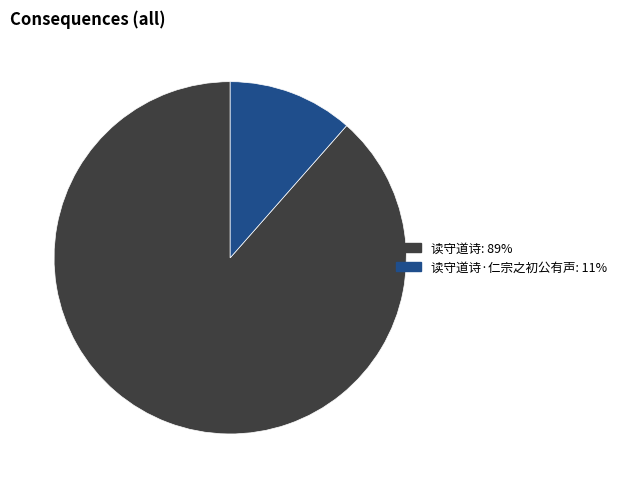

Is there any slice that represents more than half of the pie?

Yes